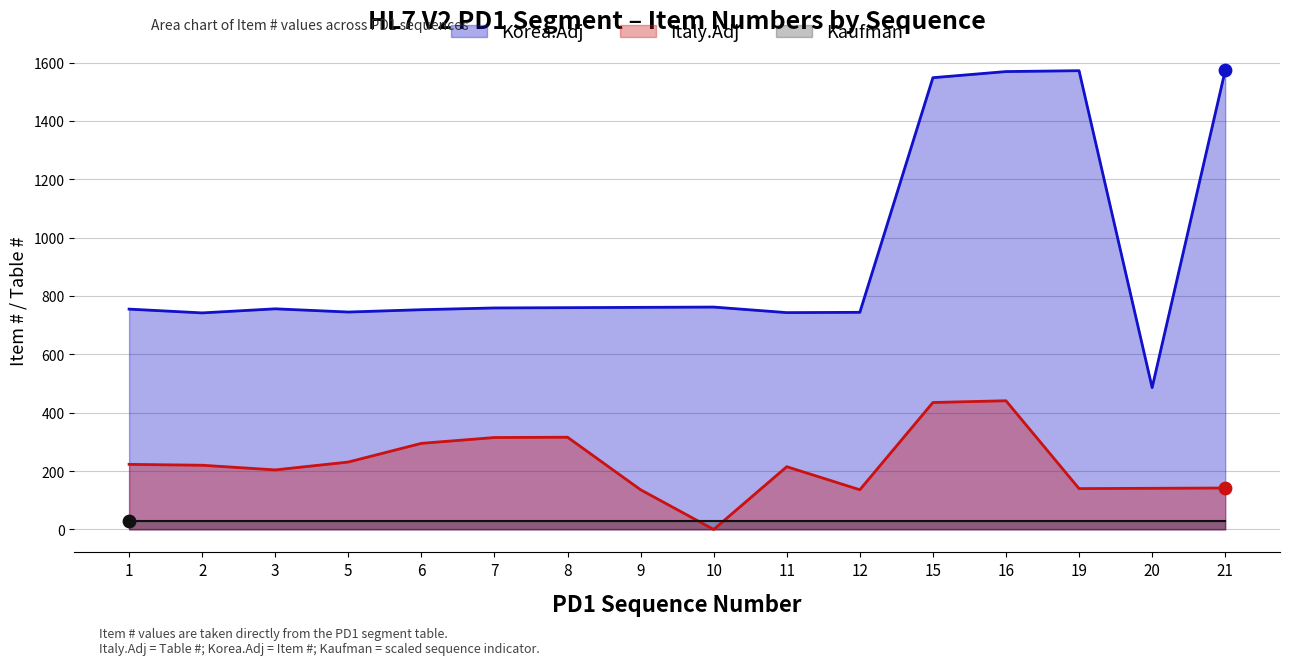

Which series reaches the maximum Y coordinate?

Korea.Adj